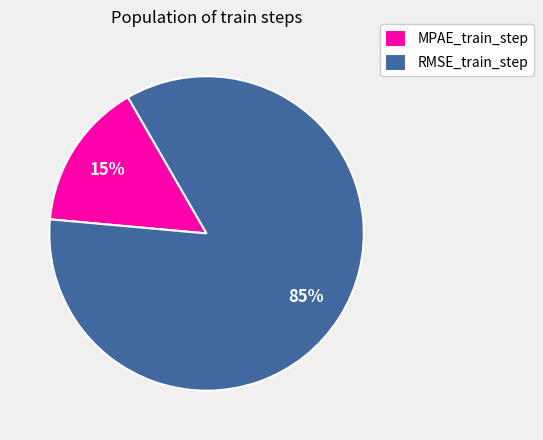

To the nearest percent, what is the average slice percentage?

50%